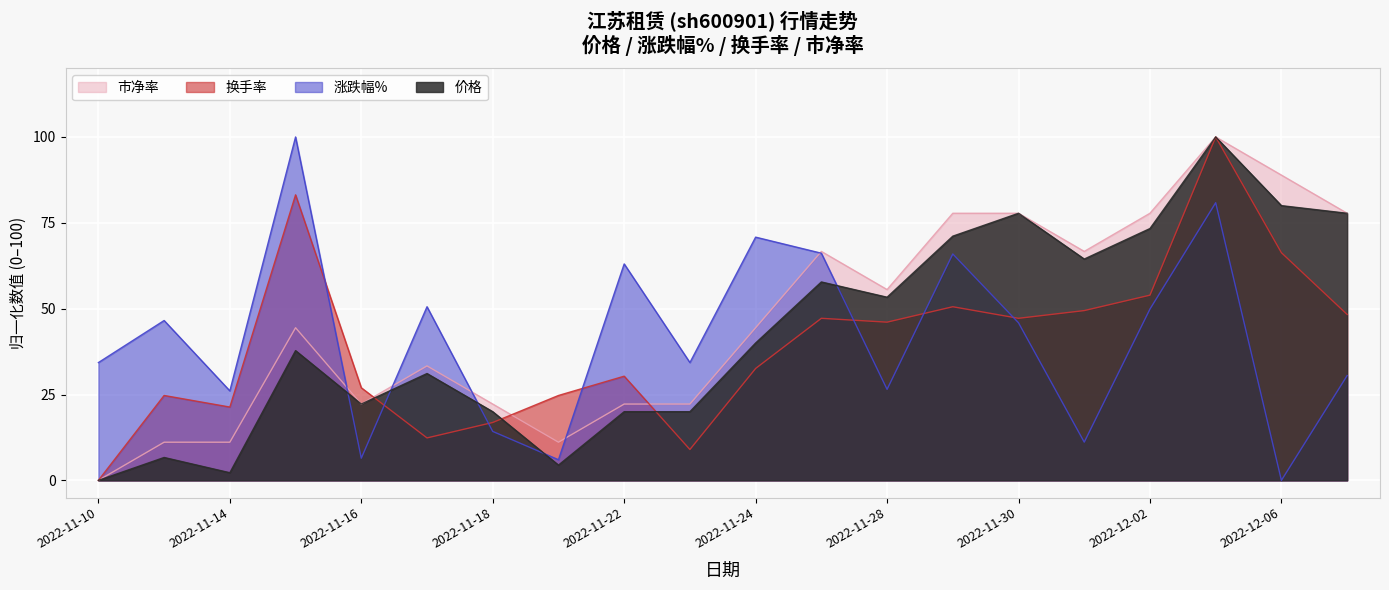

How many values in 涨跌幅% are above zero?

19